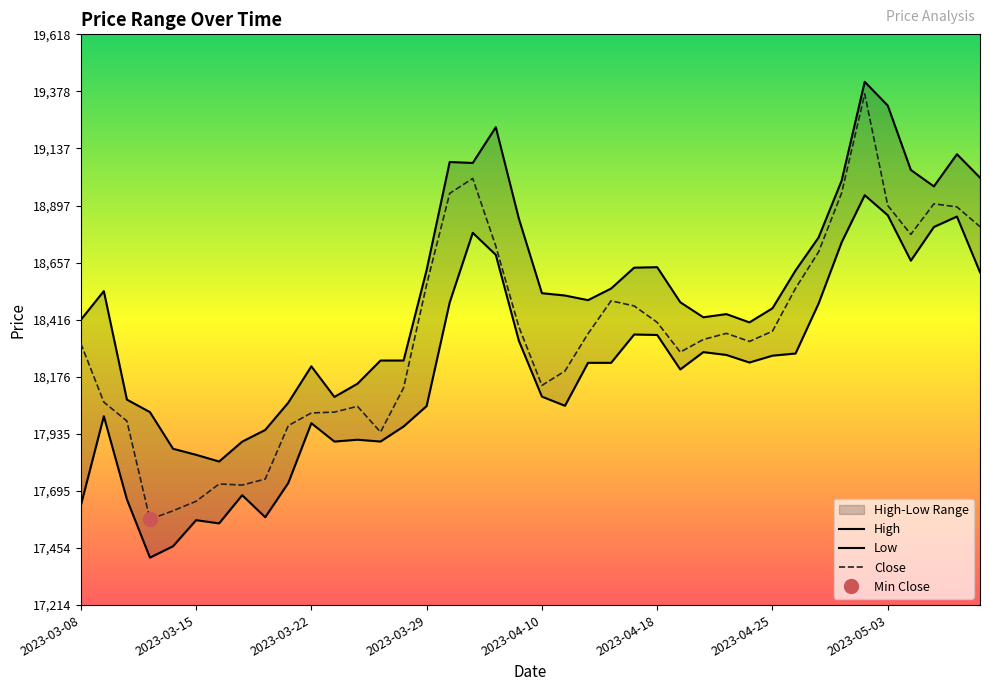

List the series in order of their overall mean, lowest first.

Low, Close, High